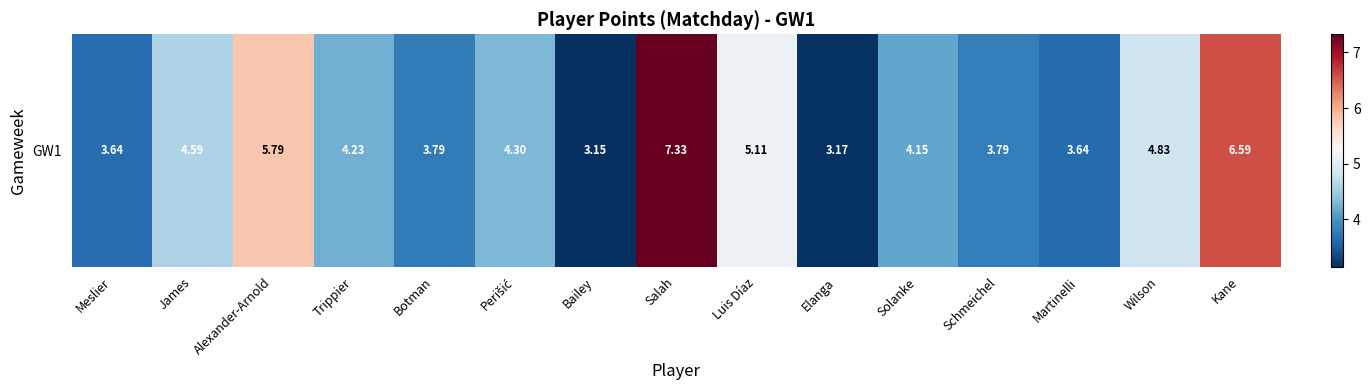

What is the minimum value shown in the chart?

3.2